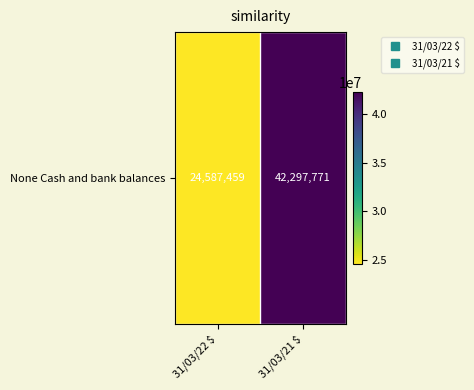

What is the sum of the values at 31/03/22 $ and 31/03/21 $?

66885230